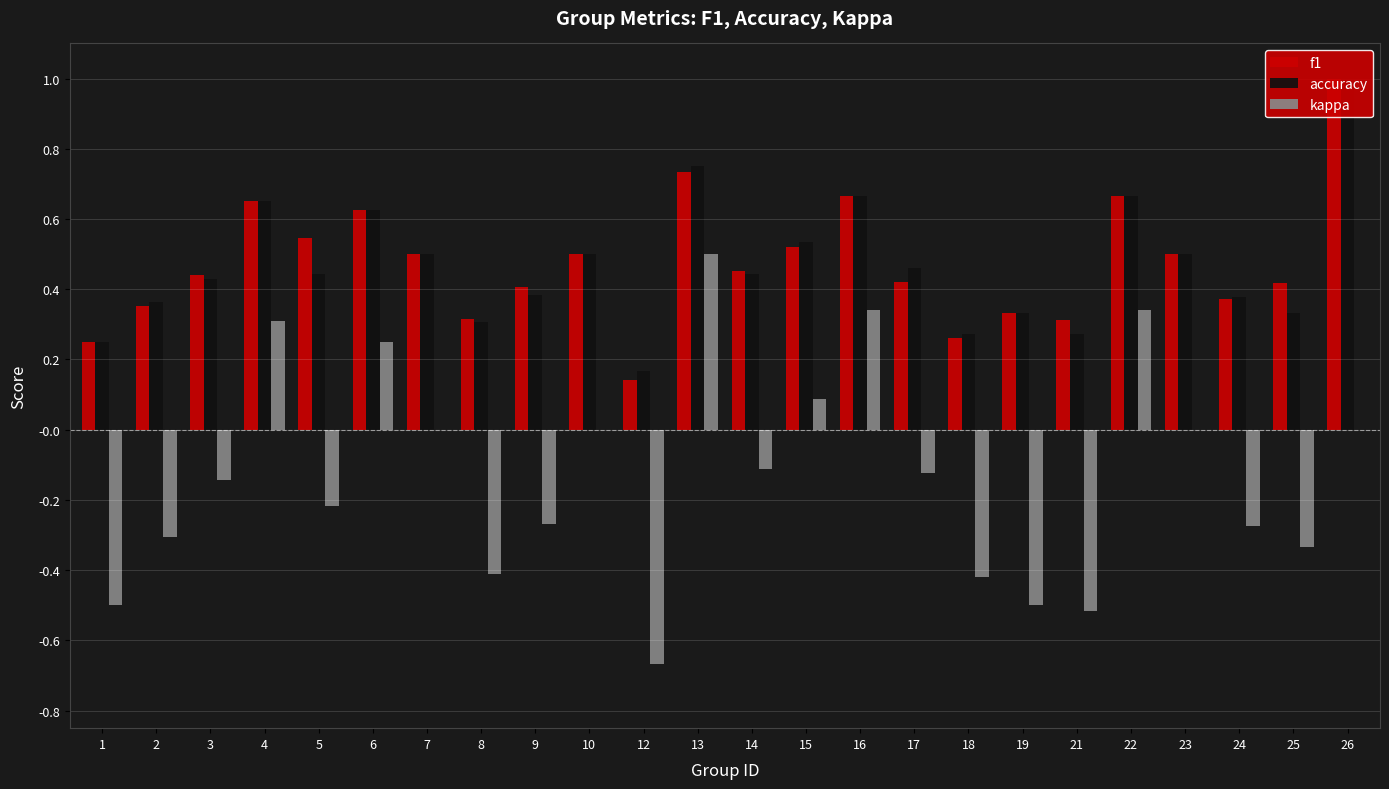

Are the bars horizontal?

No